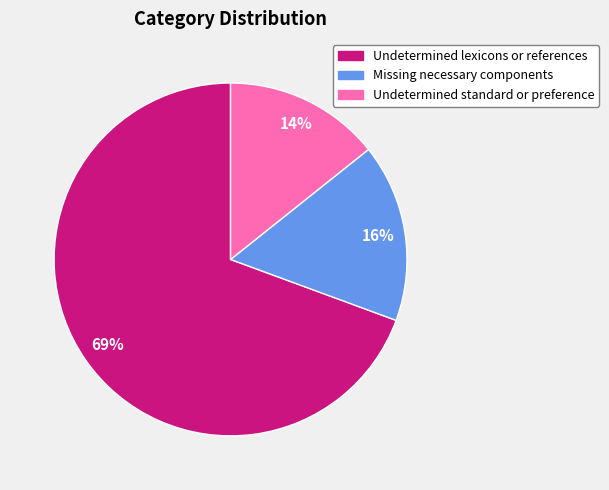

What percentage is the Undetermined standard or preference slice, to the nearest percent?

14%